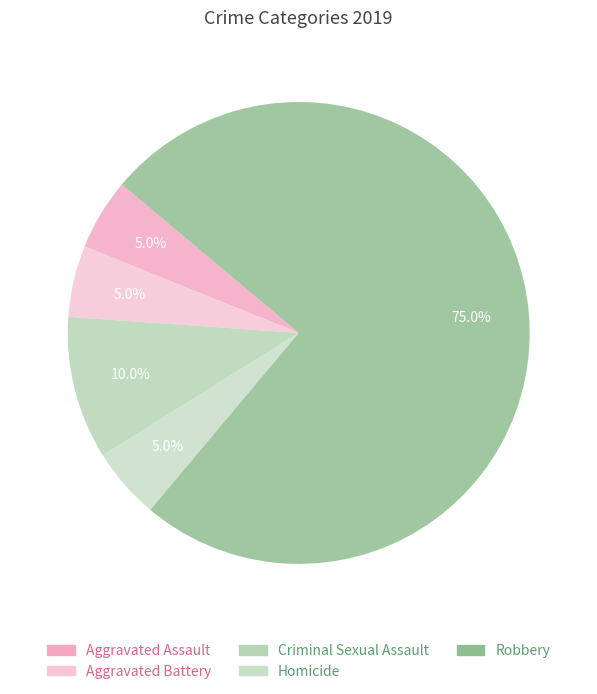

Count the number of slices in the pie.

5